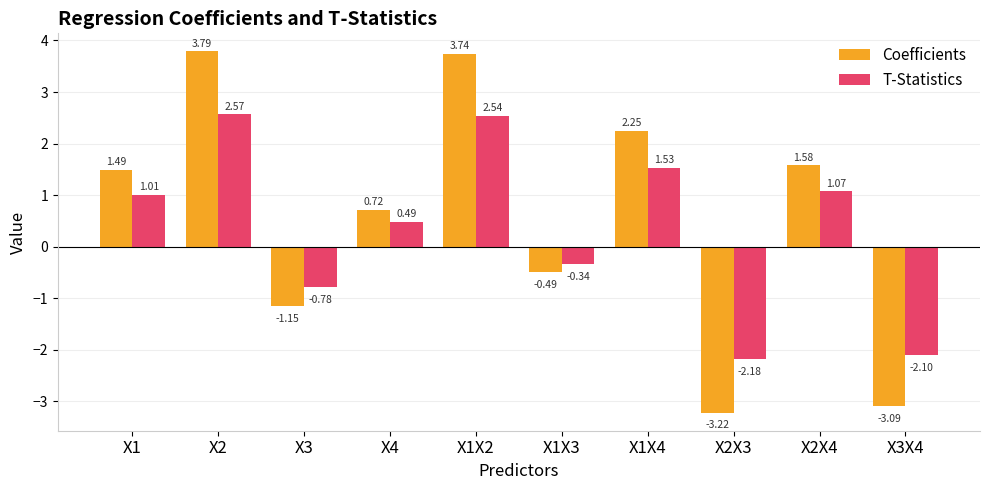

What is the difference between the maximum and second lowest values in the T-Statistics series?

4.7